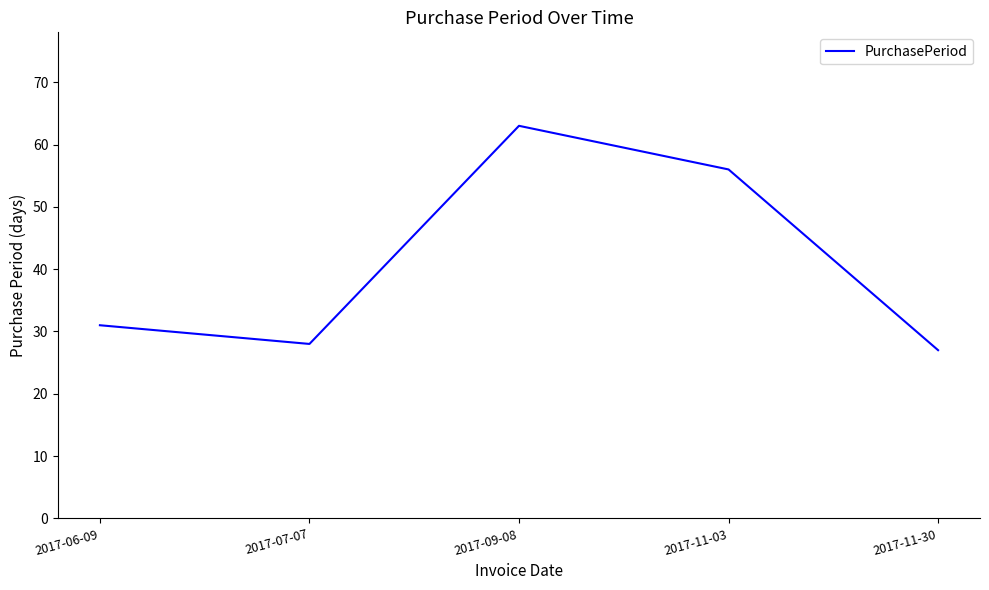

What is the smallest value displayed?

27